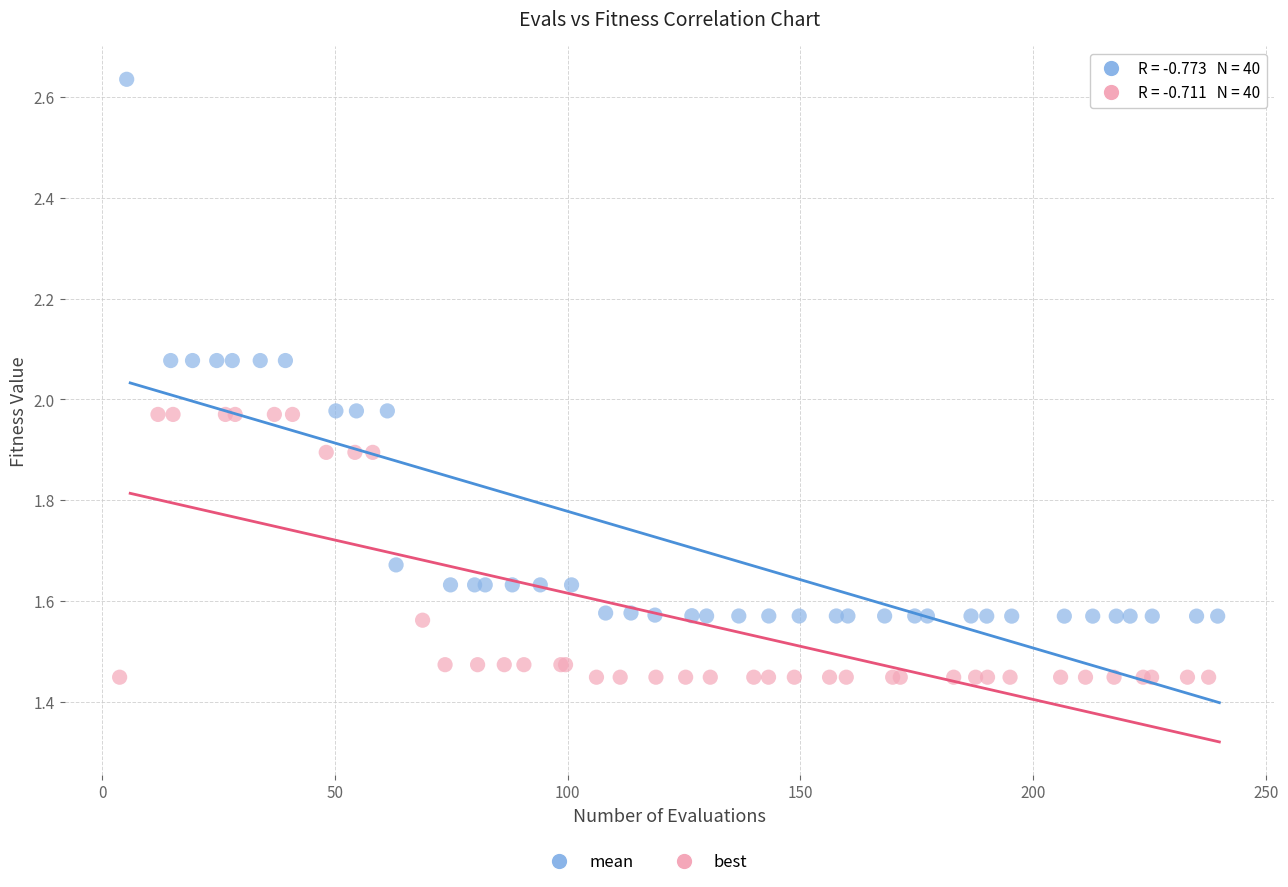

Which series contains the highest Y value?

mean